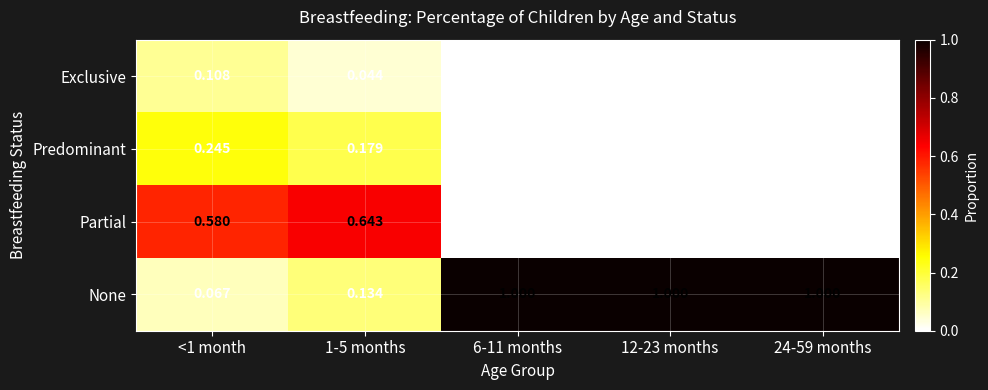

Is the value of Partial at 1-5 months greater than the value of Exclusive at 6-11 months?

Yes